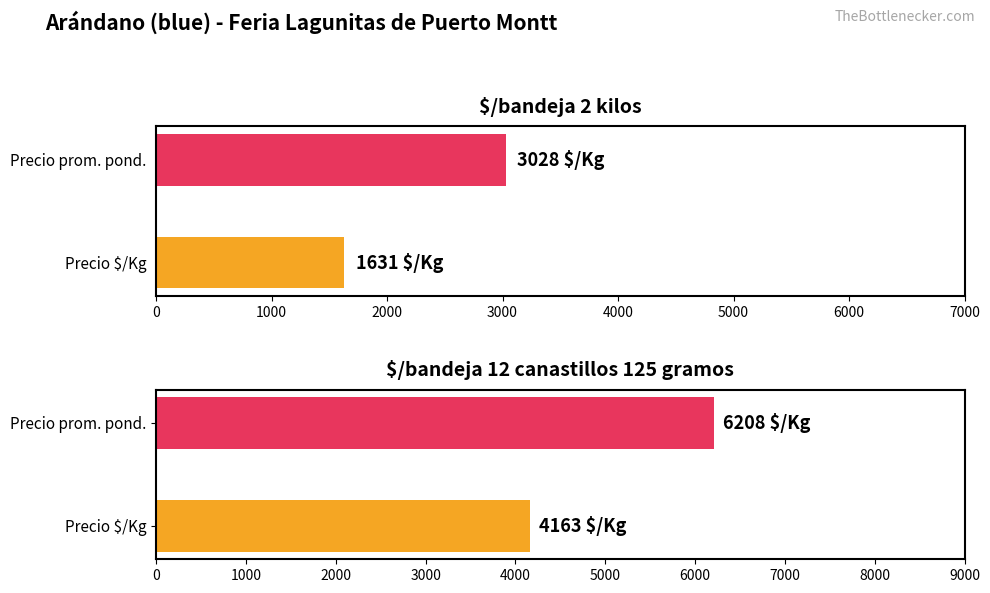

Which series changed the most between 5 and 12?

Precio promedio ponderado